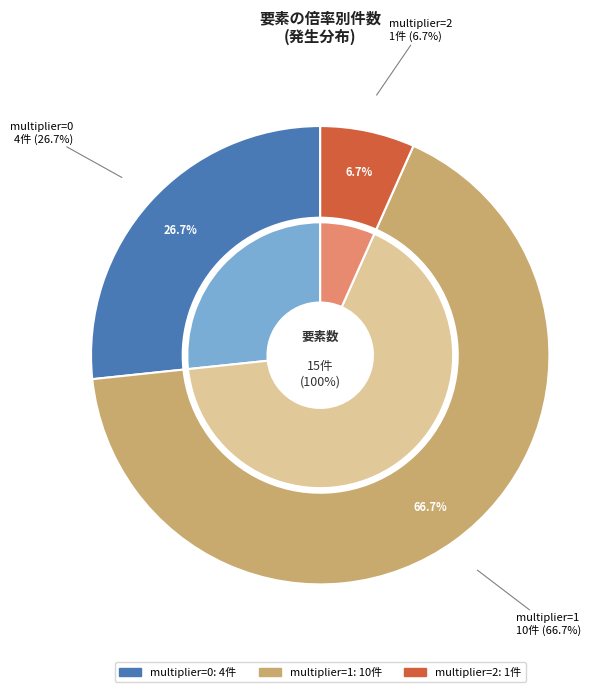

True or false: multiplier_1 accounts for 67% of the total.

True